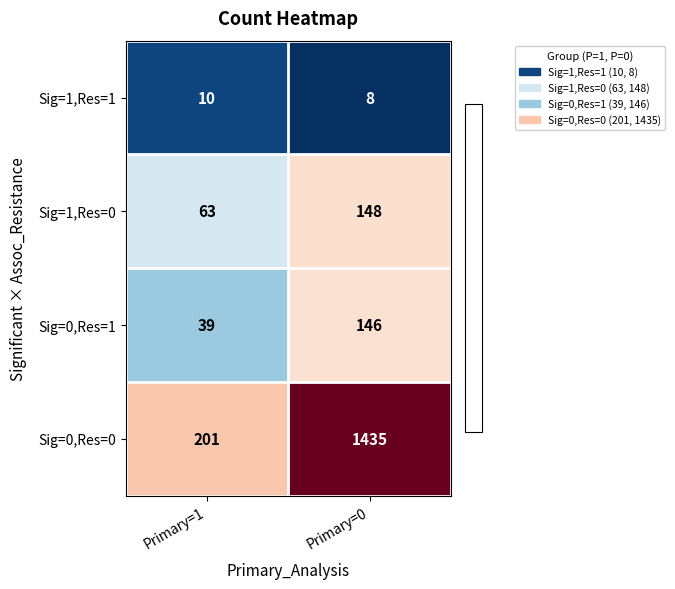

True or false: Sig=0,Res=1 has a value of 231 at Primary=0.

False